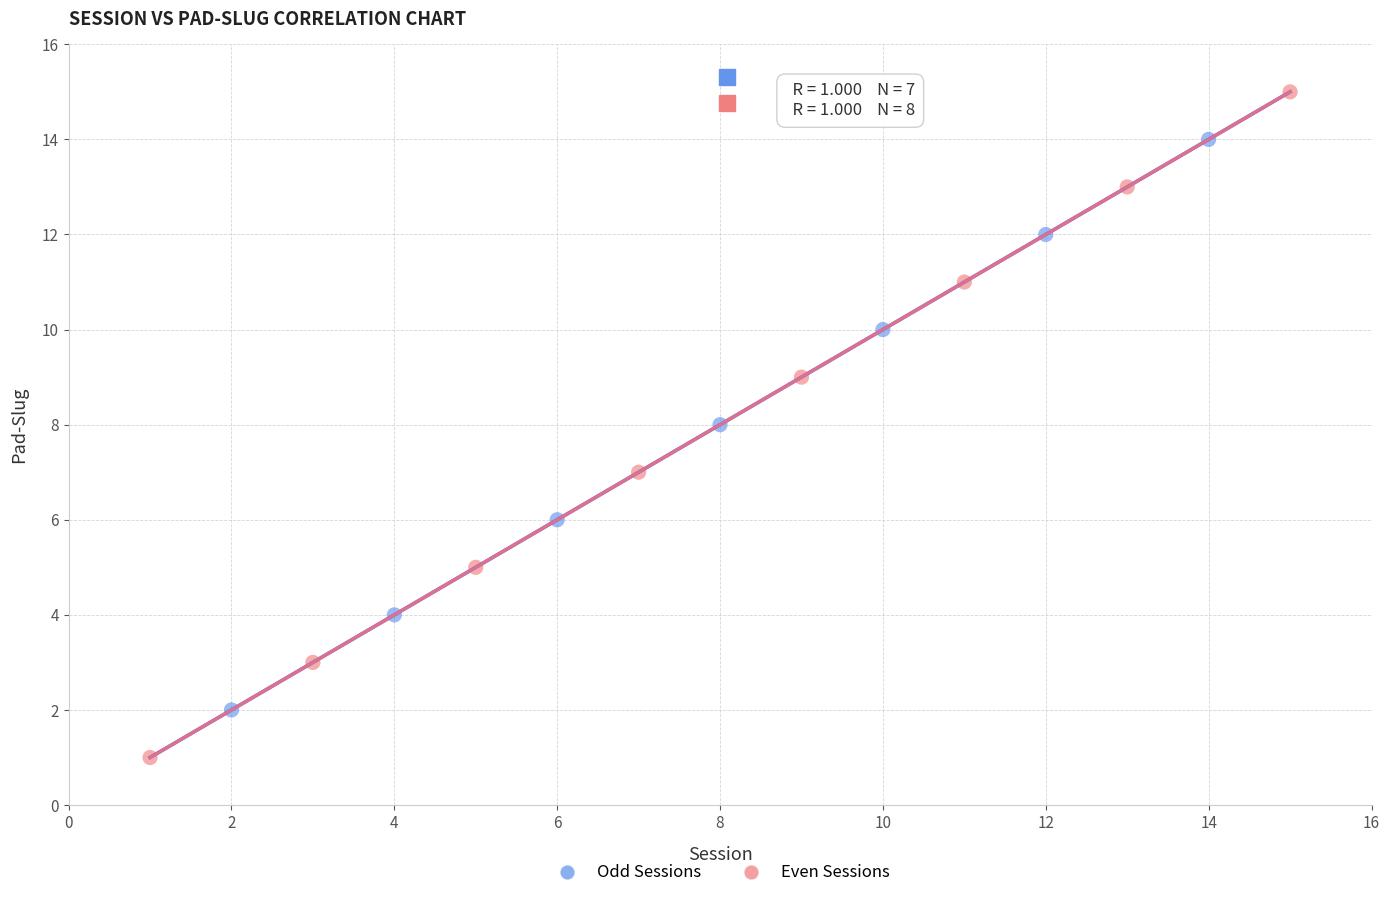

Which series contains the lowest Y value?

Even Sessions